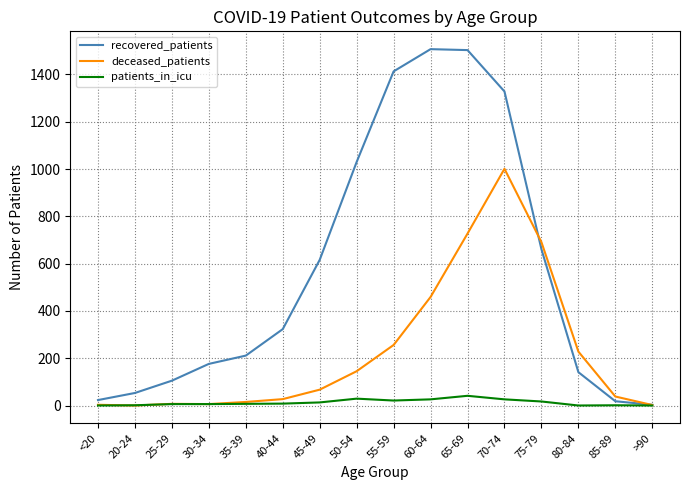

True or false: patients_in_icu has more than 0 points higher than both neighbors.

True